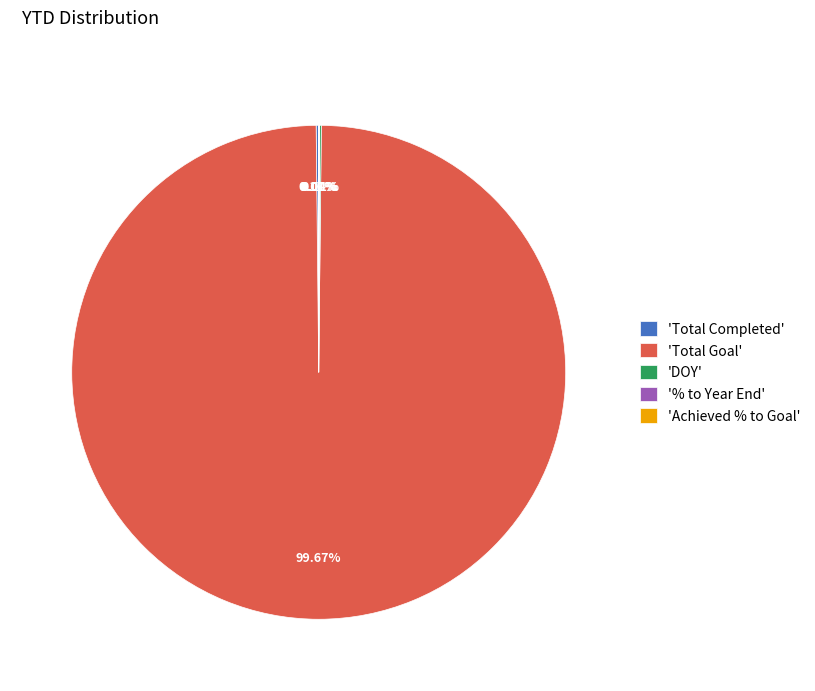

What is the majority slice?

'Total Goal'